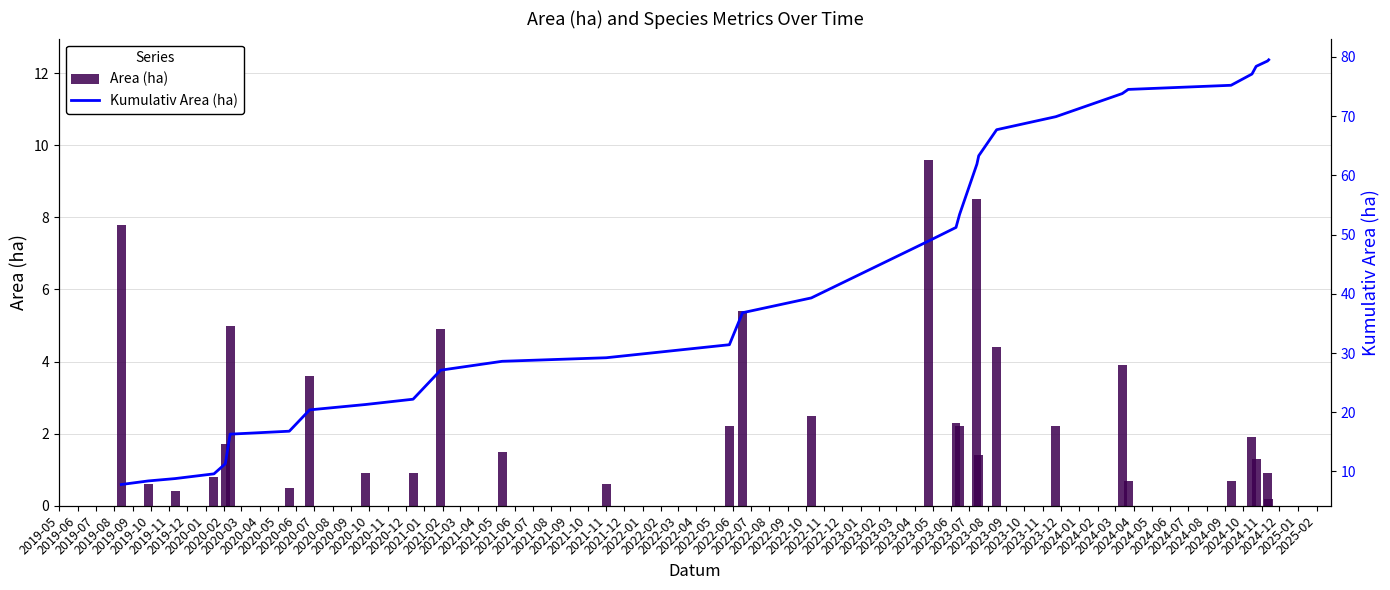

What is the value of the Area (ha) bar at the 15th from the left?

5.4